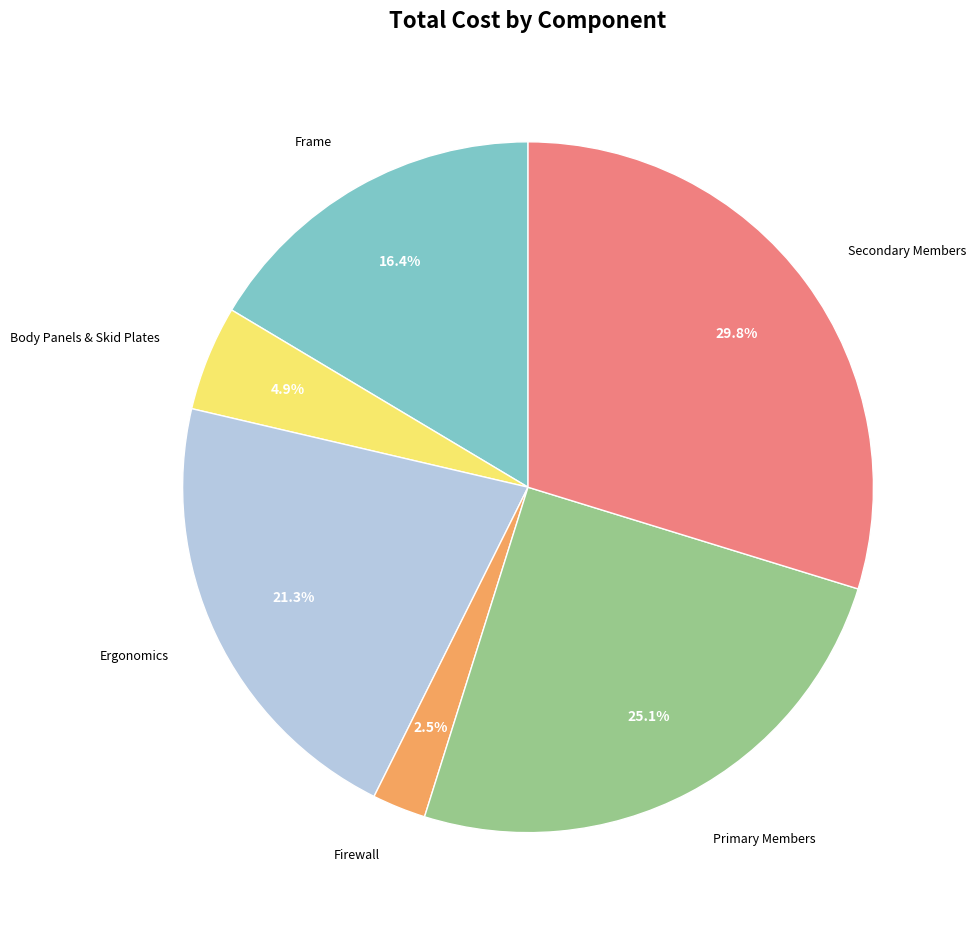

Does any single category account for the majority?

No